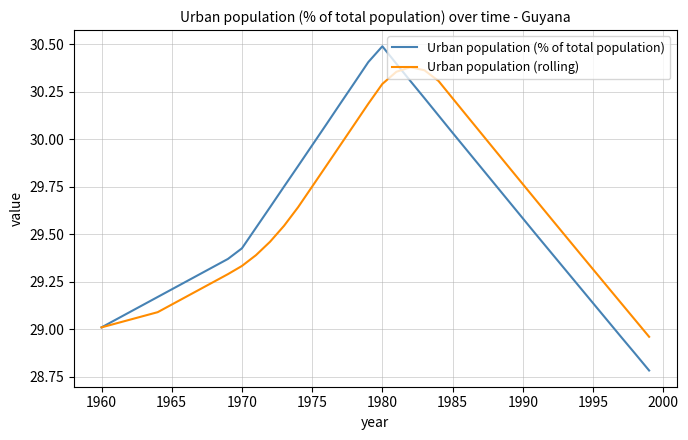

Rank the series by their maximum value, from highest to lowest.

Urban population (% of total population), Urban population (rolling)